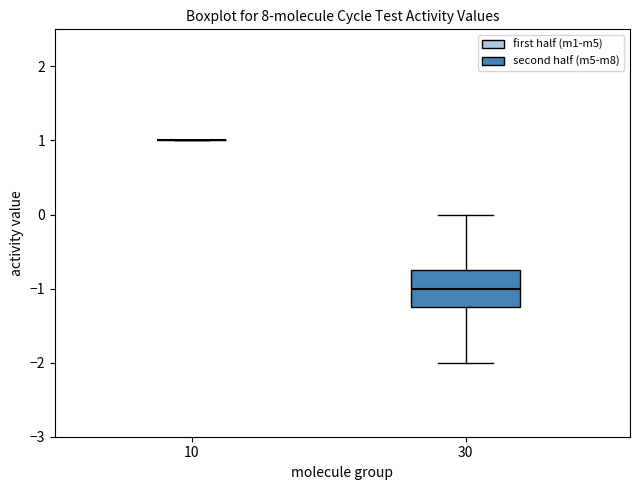

Reading left to right, read every box against the y-axis: the position of its median line, the range the box covers, and the ends of its whiskers. The values are not printed on the chart, so give them approximately, as read against the axis.

10: box collapsed to a line at 1.0, whiskers 1.0 to 1.0
30: median -1.0, box -1.2 to -0.7, whiskers -2.0 to 0.0